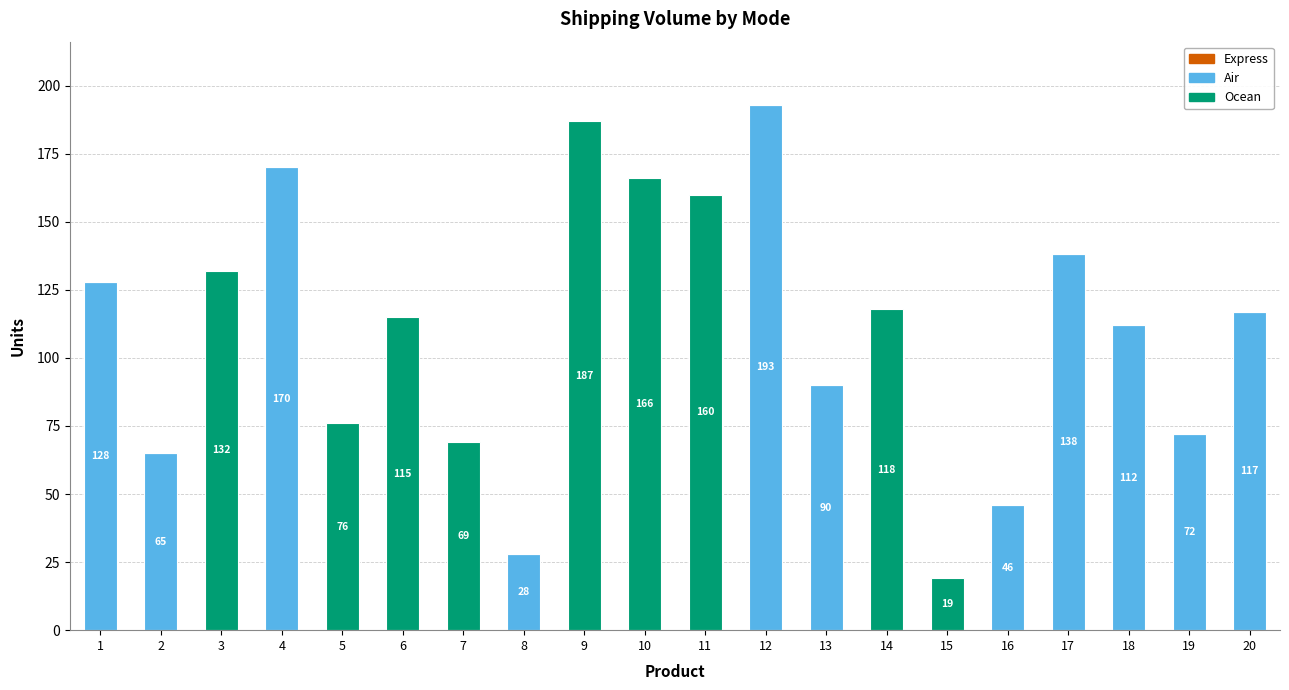

Reading left to right, what are the values for Air?

1=128	2=65	3=0	4=170	5=0	6=0	7=0	8=28	9=0	10=0	11=0	12=193	13=90	14=0	15=0	16=46	17=138	18=112	19=72	20=117